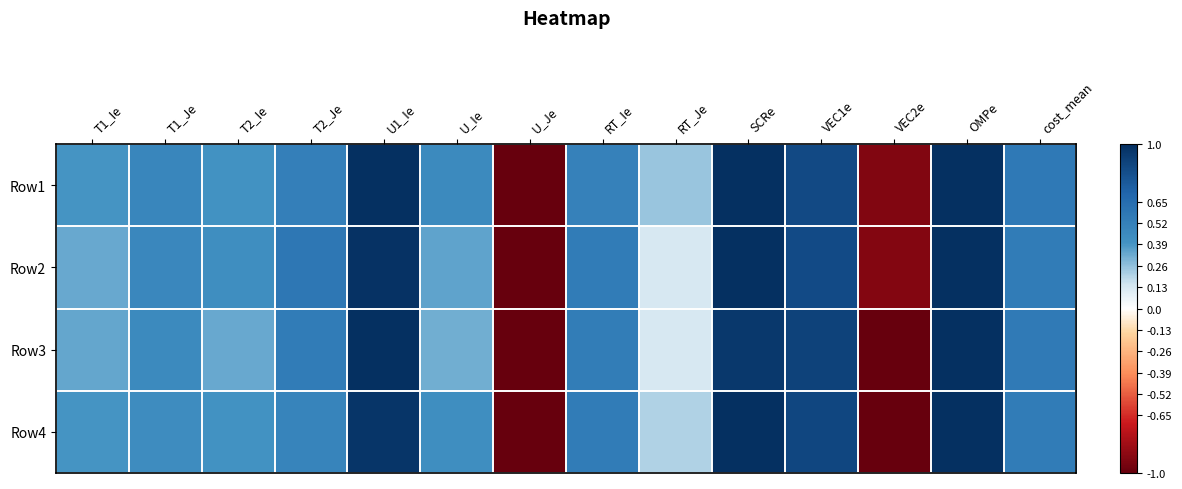

At how many categories does at least one series exceed 0?

12